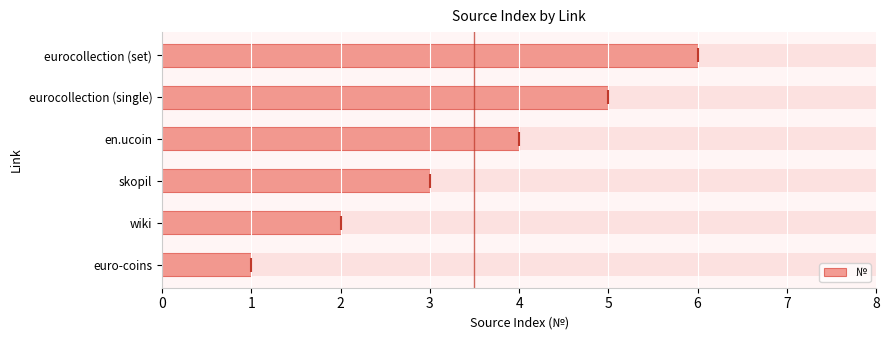

How many values are between 2 and 5?

4